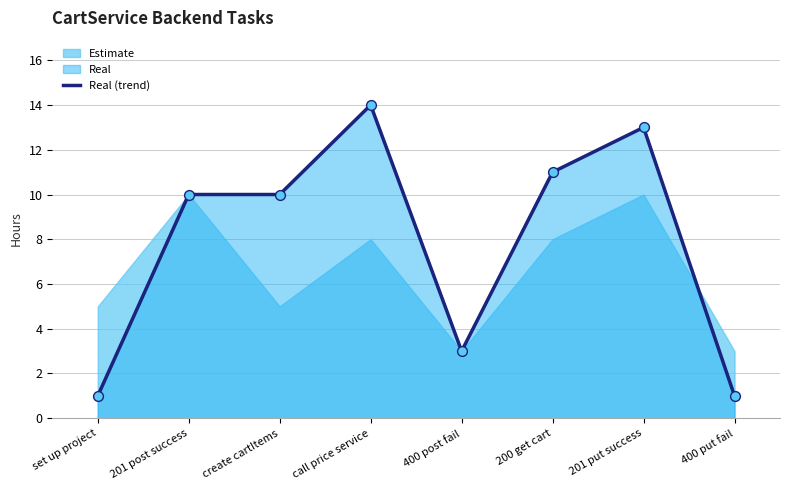

Which has a higher value, 200 get cart or 400 put fail?

200 get cart